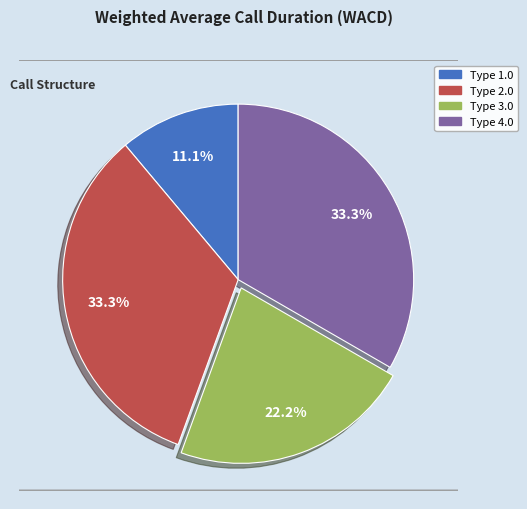

Count the number of slices in the pie.

4